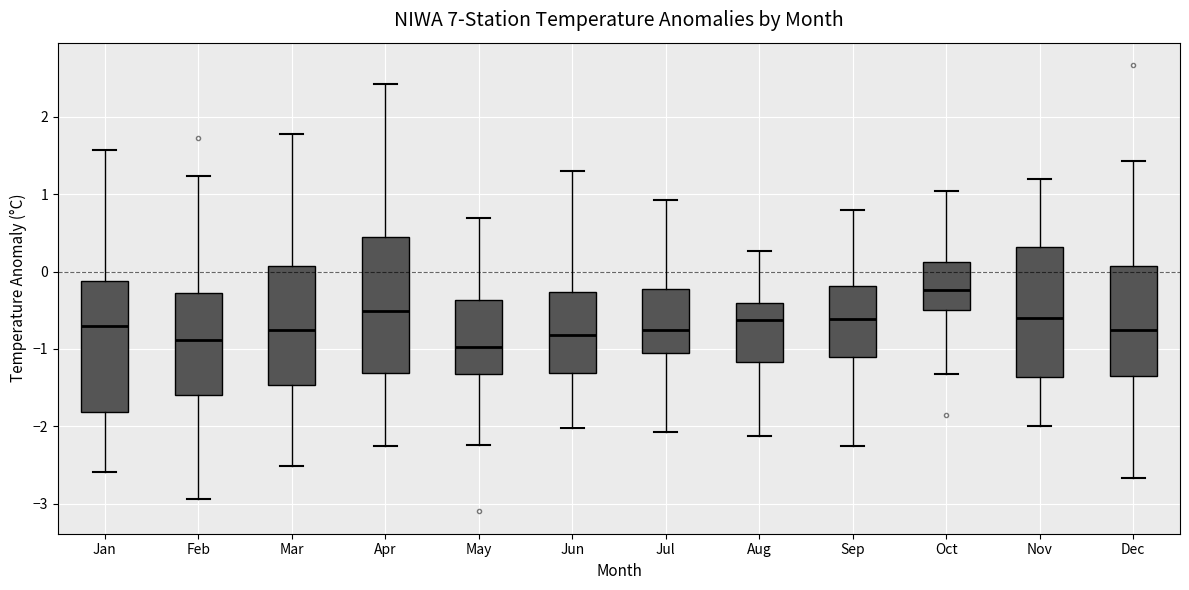

Reading left to right, read every box against the y-axis: the position of its median line, the range the box covers, and the ends of its whiskers. The values are not printed on the chart, so give them approximately, as read against the axis.

Jan: median -0.7, box -1.8 to -0.1, whiskers -2.6 to 1.6
Feb: median -0.9, box -1.6 to -0.3, whiskers -2.9 to 1.2
Mar: median -0.7, box -1.5 to 0.1, whiskers -2.5 to 1.8
Apr: median -0.5, box -1.3 to 0.5, whiskers -2.3 to 2.4
May: median -1.0, box -1.3 to -0.4, whiskers -2.2 to 0.7
Jun: median -0.8, box -1.3 to -0.3, whiskers -2.0 to 1.3
Jul: median -0.8, box -1.0 to -0.2, whiskers -2.1 to 0.9
Aug: median -0.6, box -1.2 to -0.4, whiskers -2.1 to 0.3
Sep: median -0.6, box -1.1 to -0.2, whiskers -2.2 to 0.8
Oct: median -0.2, box -0.5 to 0.1, whiskers -1.3 to 1.0
Nov: median -0.6, box -1.4 to 0.3, whiskers -2.0 to 1.2
Dec: median -0.7, box -1.3 to 0.1, whiskers -2.7 to 1.4